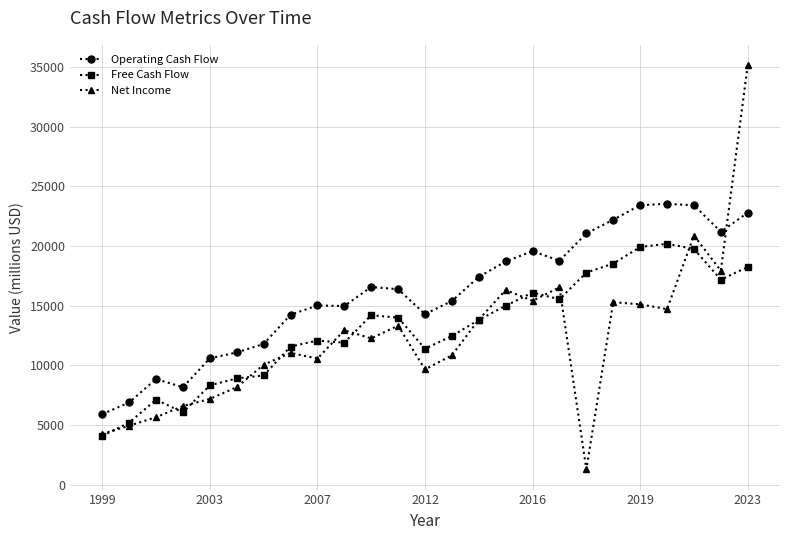

True or false: Operating Cash Flow and Free Cash Flow cross at least once.

False